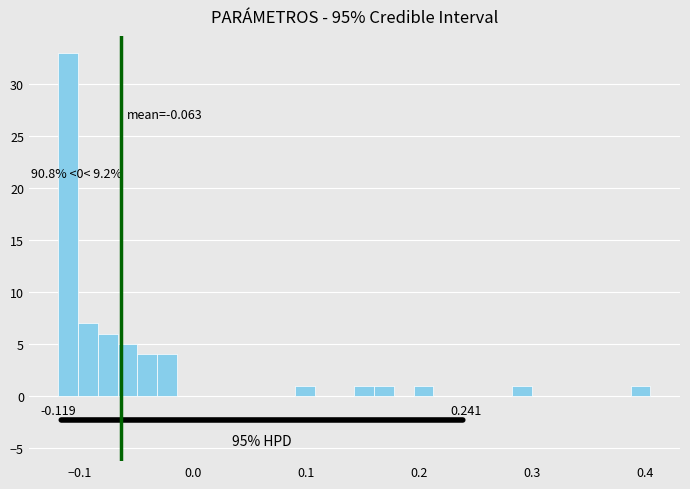

Read against the x-axis, roughly where is the centre of the tallest bar?

-0.11